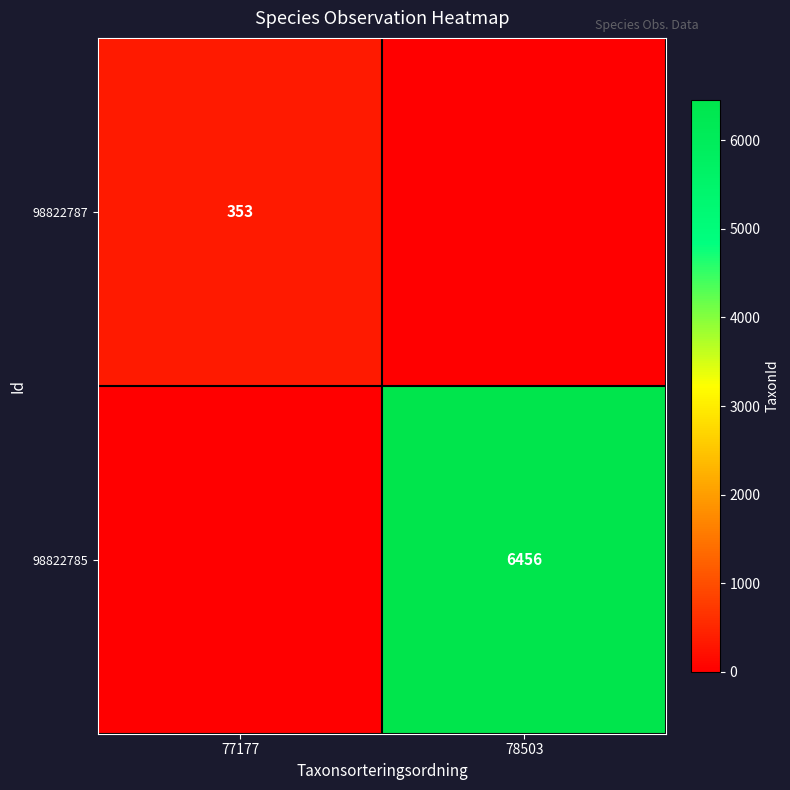

What is the difference between the highest and lowest values at 77177?

353